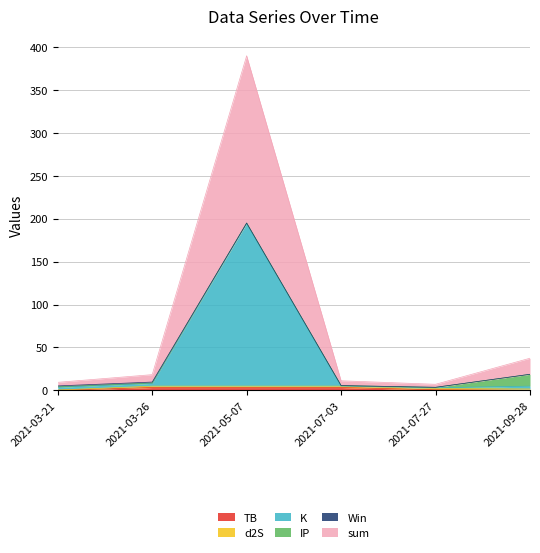

The sum series shows 1.9 at 2021-03-21. True or false?

False